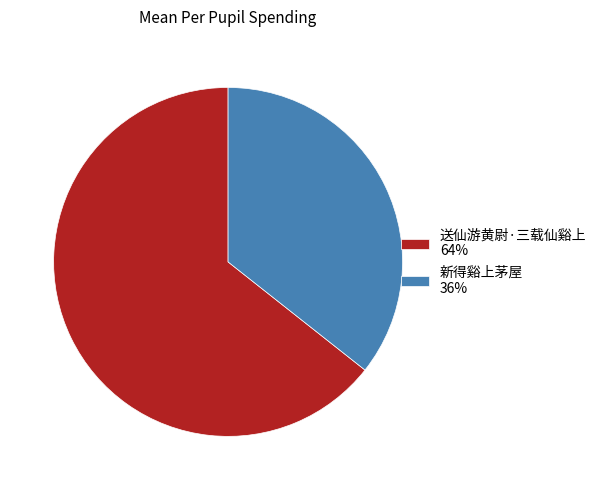

The 新得谿上茅屋 36% slice represents 44% of the pie. True or false?

False